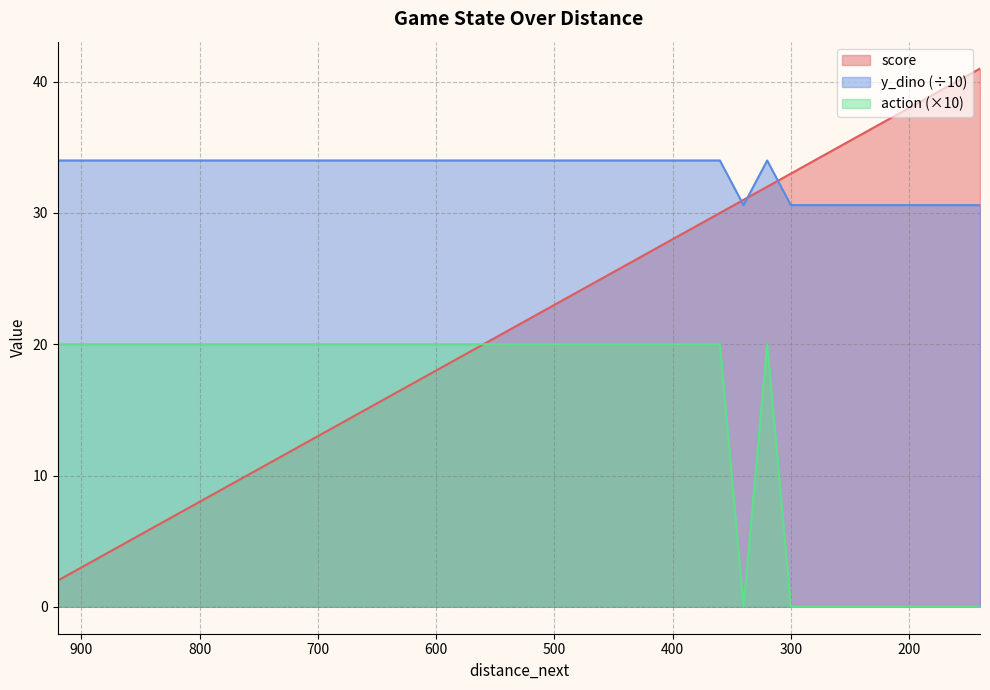

List the series in order of their peak value, highest first.

score, y_dino, action